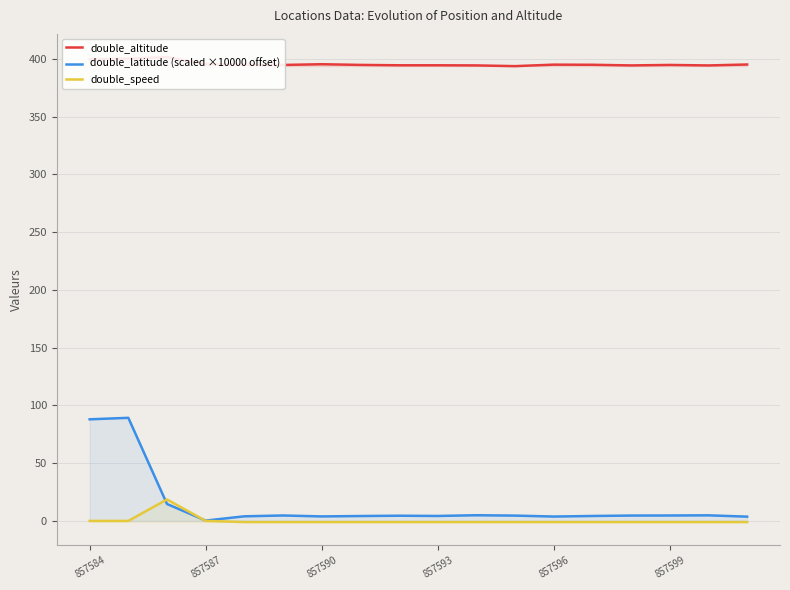

What is the lowest value of the double_altitude series?

393.7